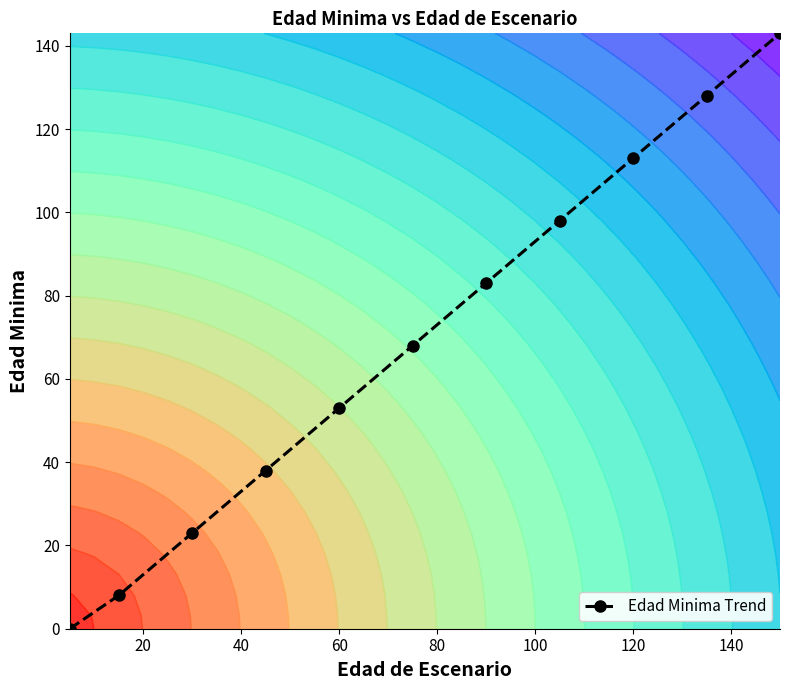

True or false: Edad Minima Trend has a value of 155 at 120.

False